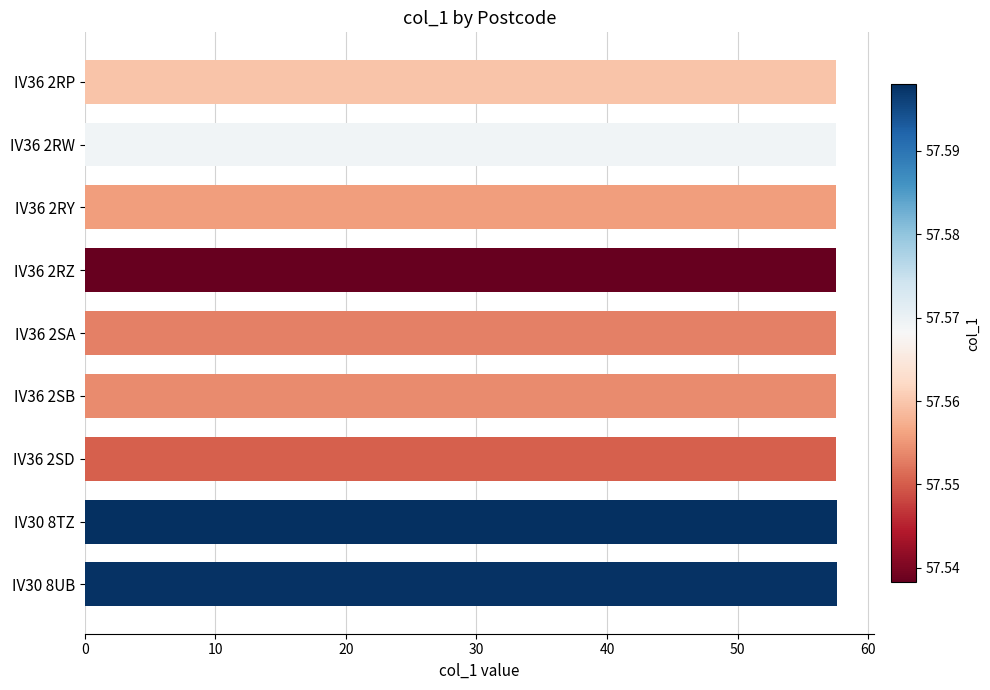

What position from the bottom is IV36 2RW?

8